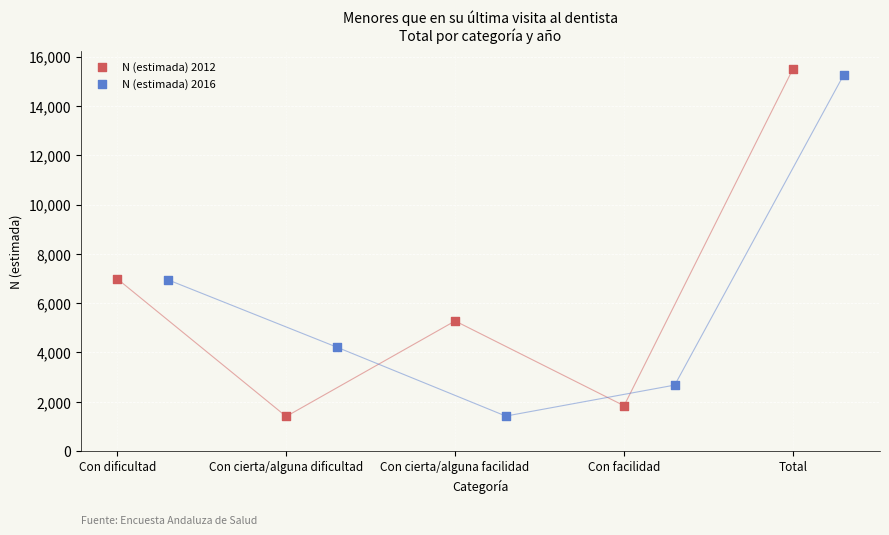

What are all the series names shown in the legend?

N (estimada) 2012, N (estimada) 2016